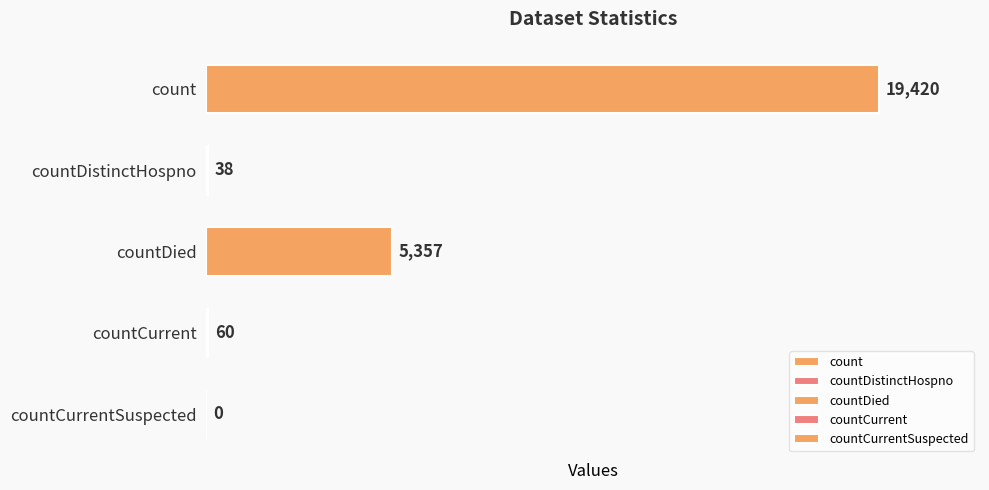

Which label corresponds to the largest value in the chart?

count